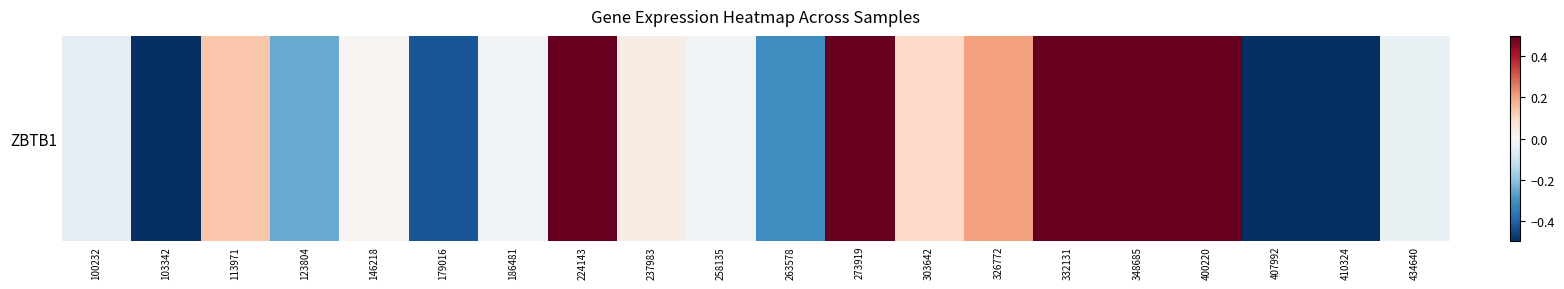

At which label does the data first exceed 0?

113971